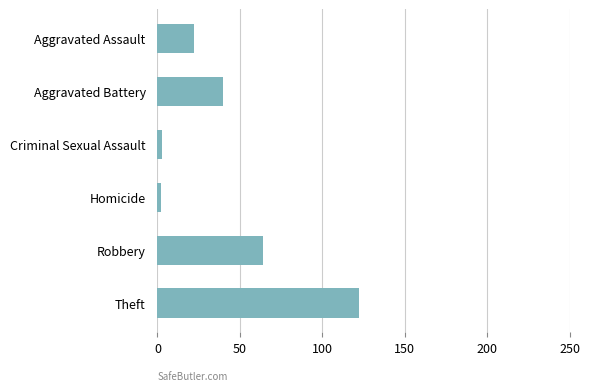

What is the change in value from Robbery to Theft?

+58